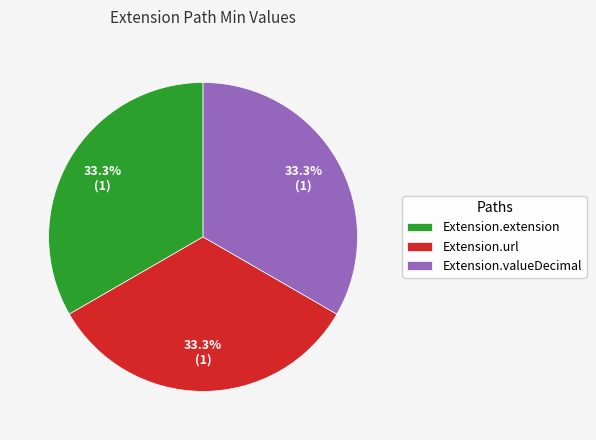

Does any single category account for the majority?

No